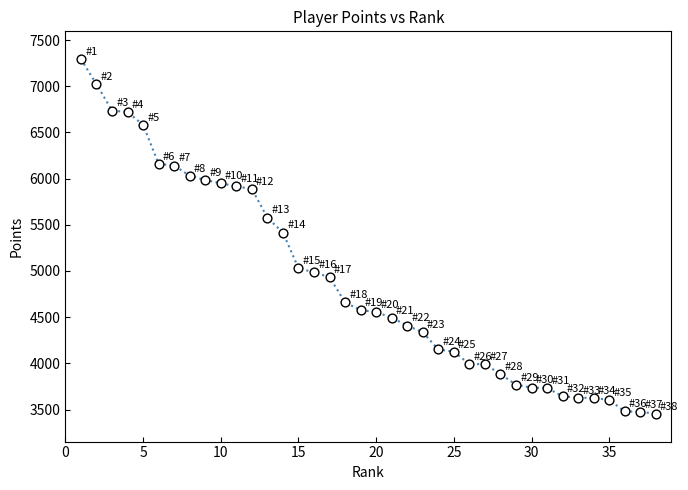

What is the difference between the maximum and minimum values?

3841